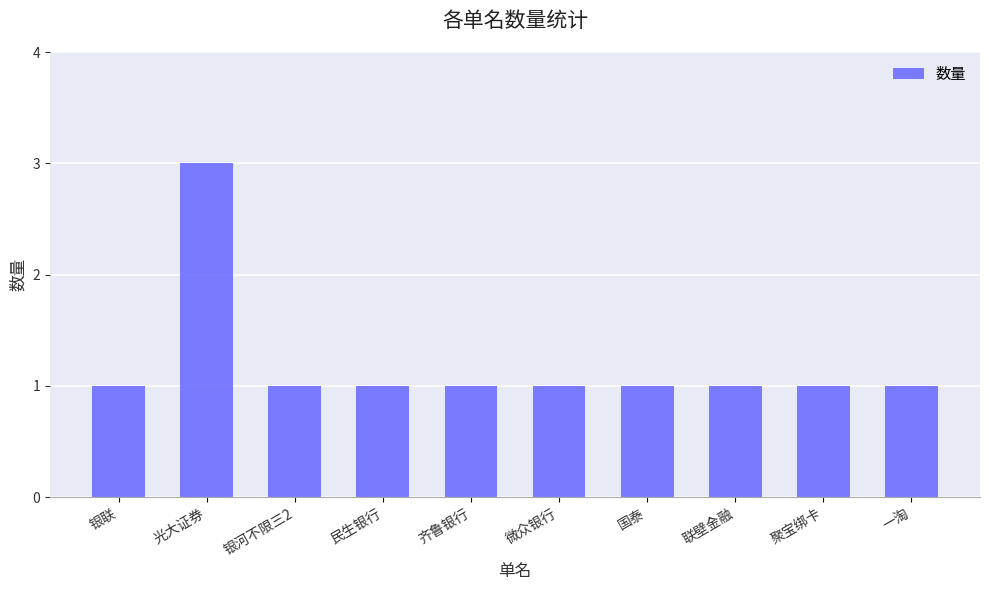

Reading left to right, extract all data points from this chart.

1	3	1	1	1	1	1	1	1	1